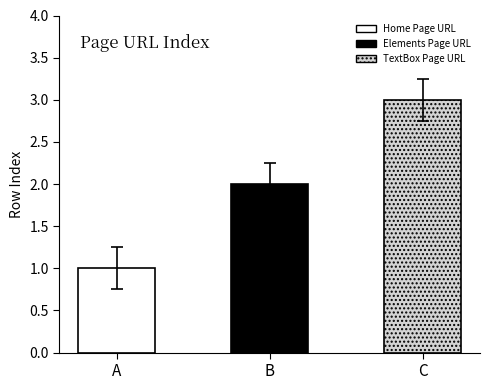

Is it true that the value at Elements Page URL is 1?

False